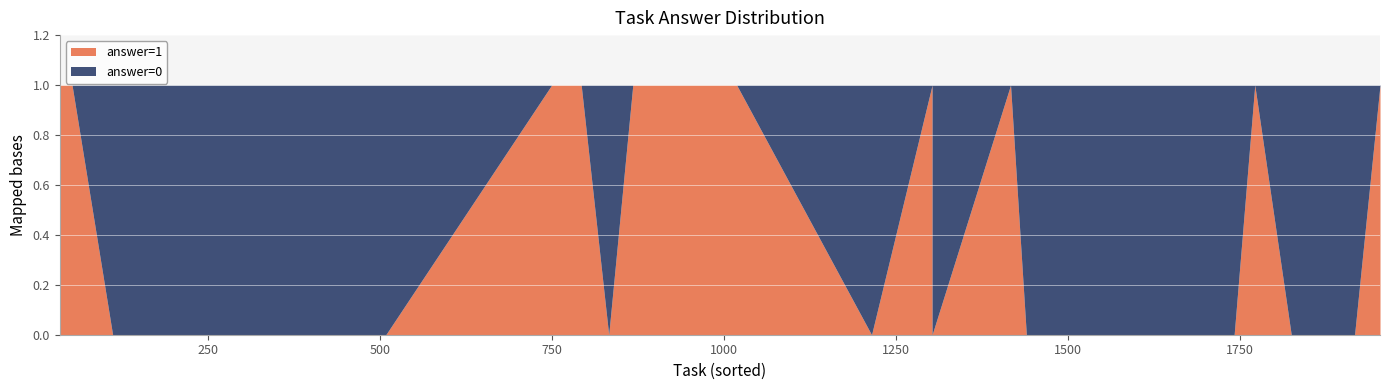

How many answer_1 values are between 0 and 1?

40